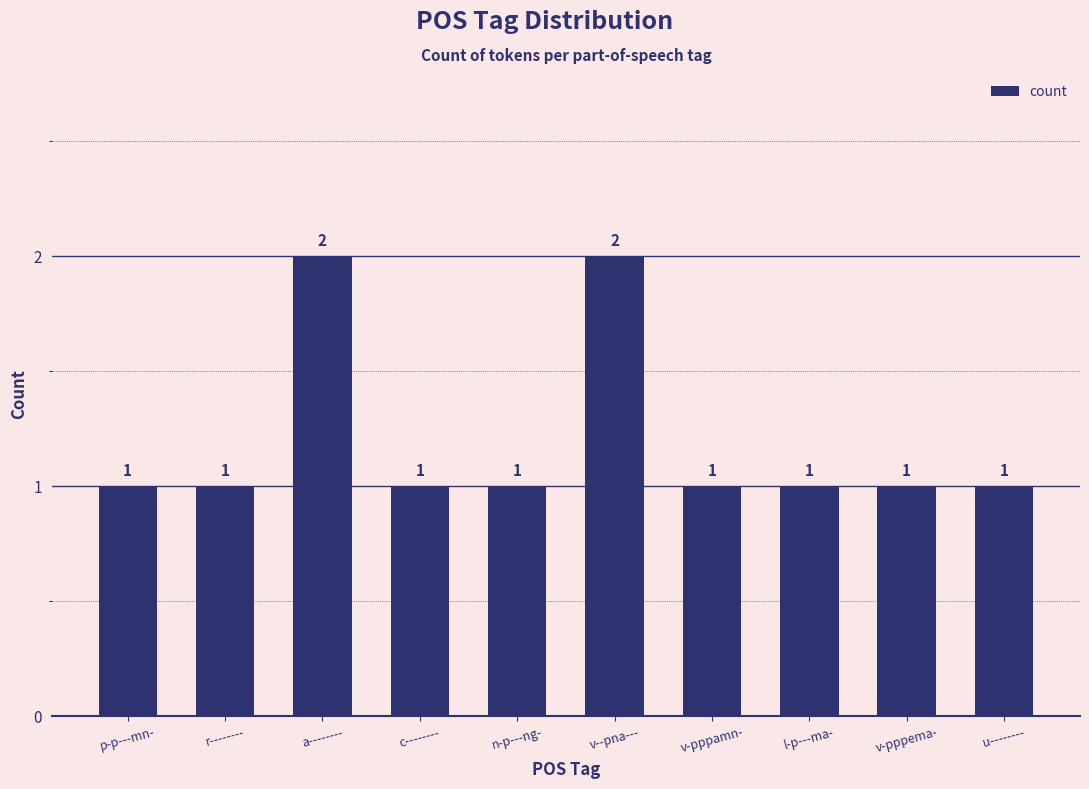

Which has a higher value, v--pna--- or c--------?

v--pna---